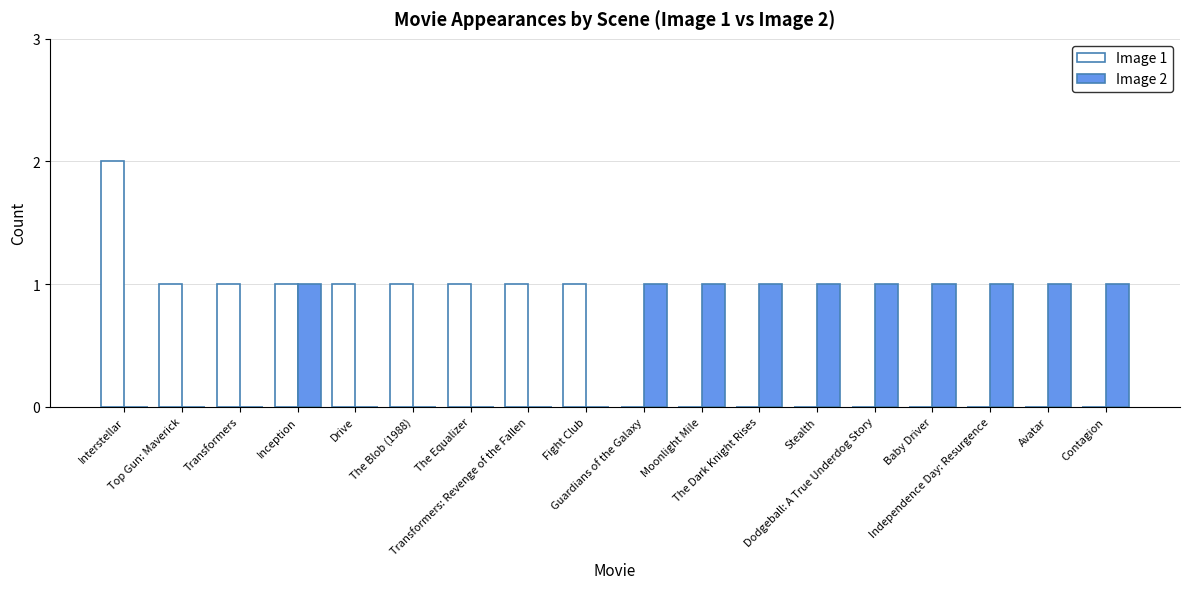

What are all the series names shown in the legend?

Image 1, Image 2